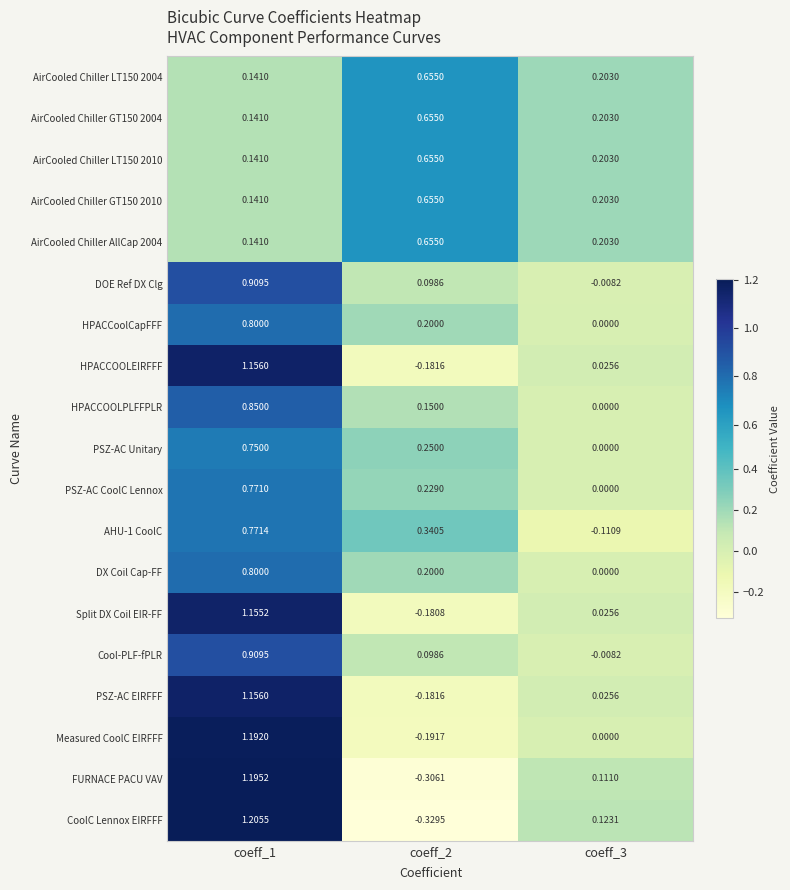

Which series has the widest spread of values?

CoolC Lennox EIRFFF